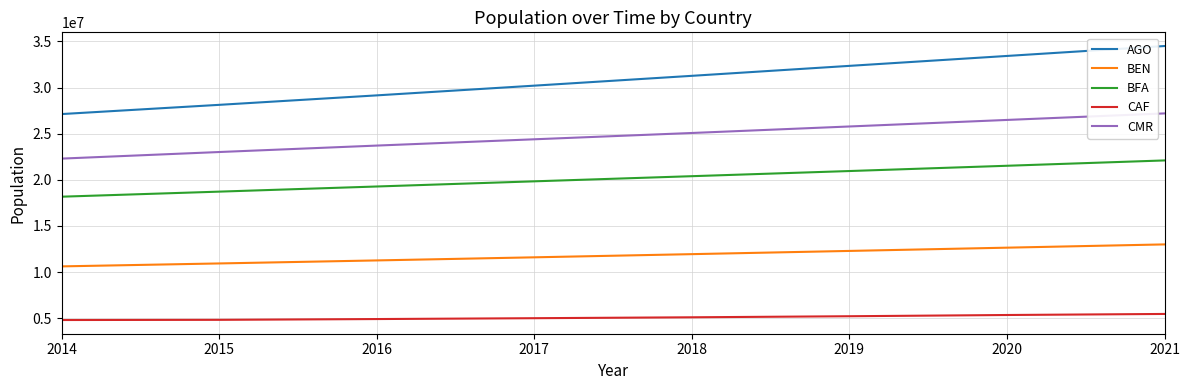

Rank the series by their maximum value, from lowest to highest.

CAF, BEN, BFA, CMR, AGO